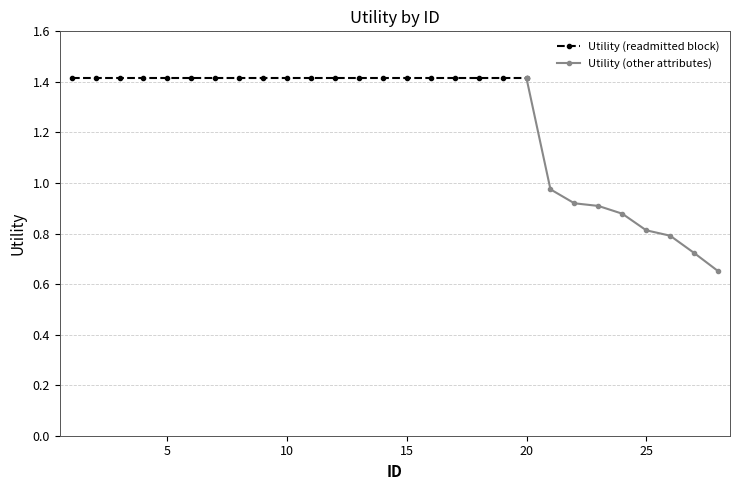

The chart shows a value of 1.4 at 16. True or false?

True